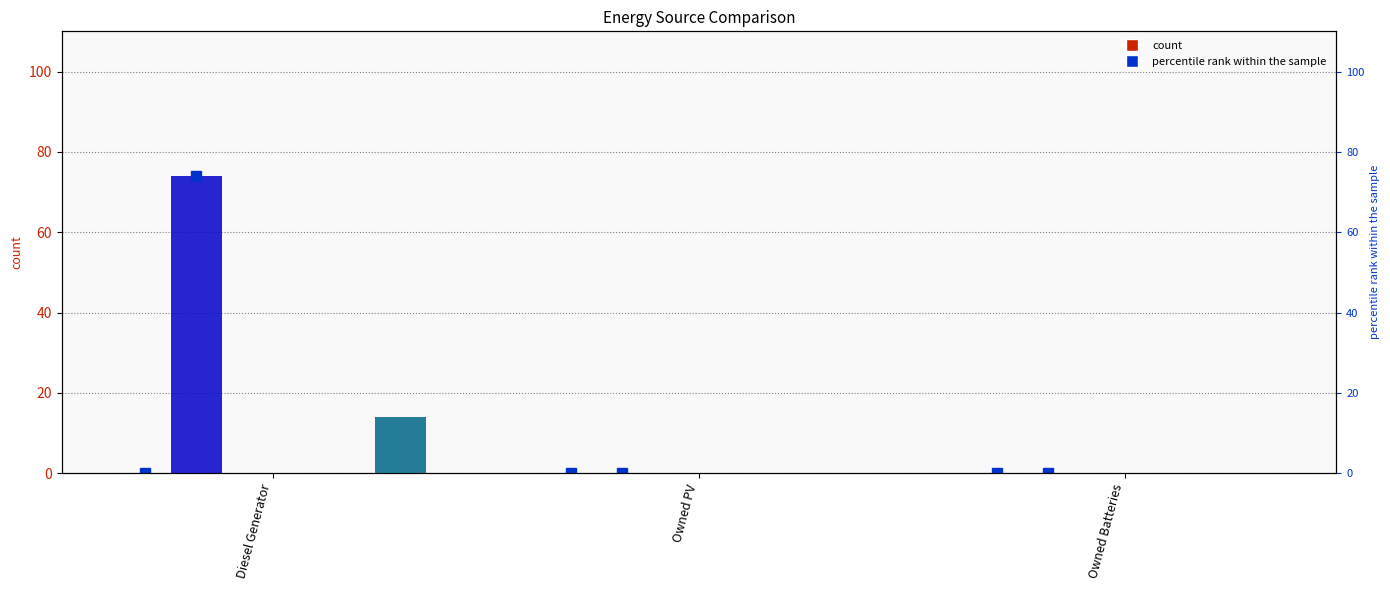

Between Owned Batteries and Diesel Generator, which is larger?

Diesel Generator